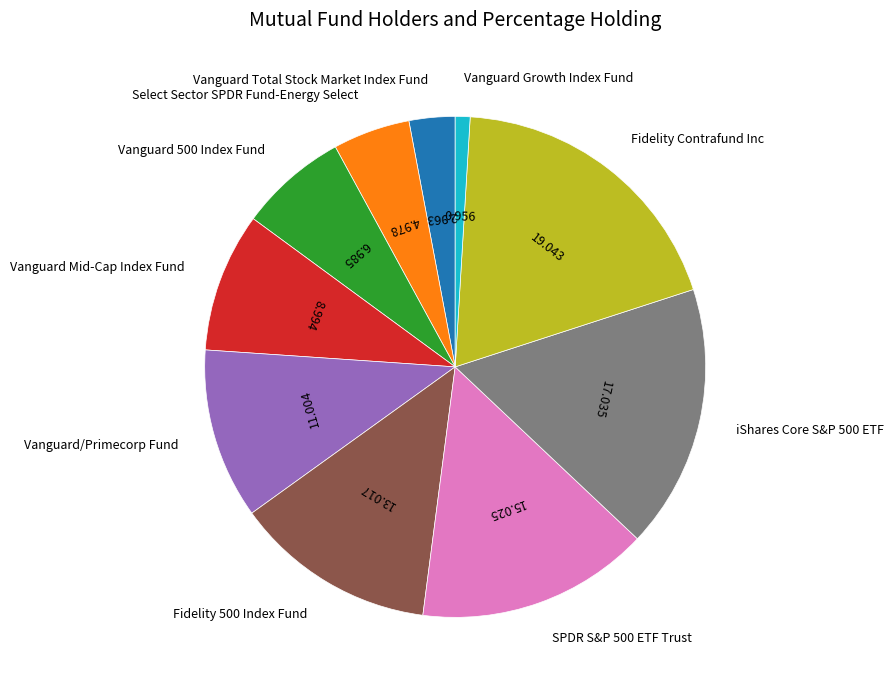

Does any single category account for the majority?

No